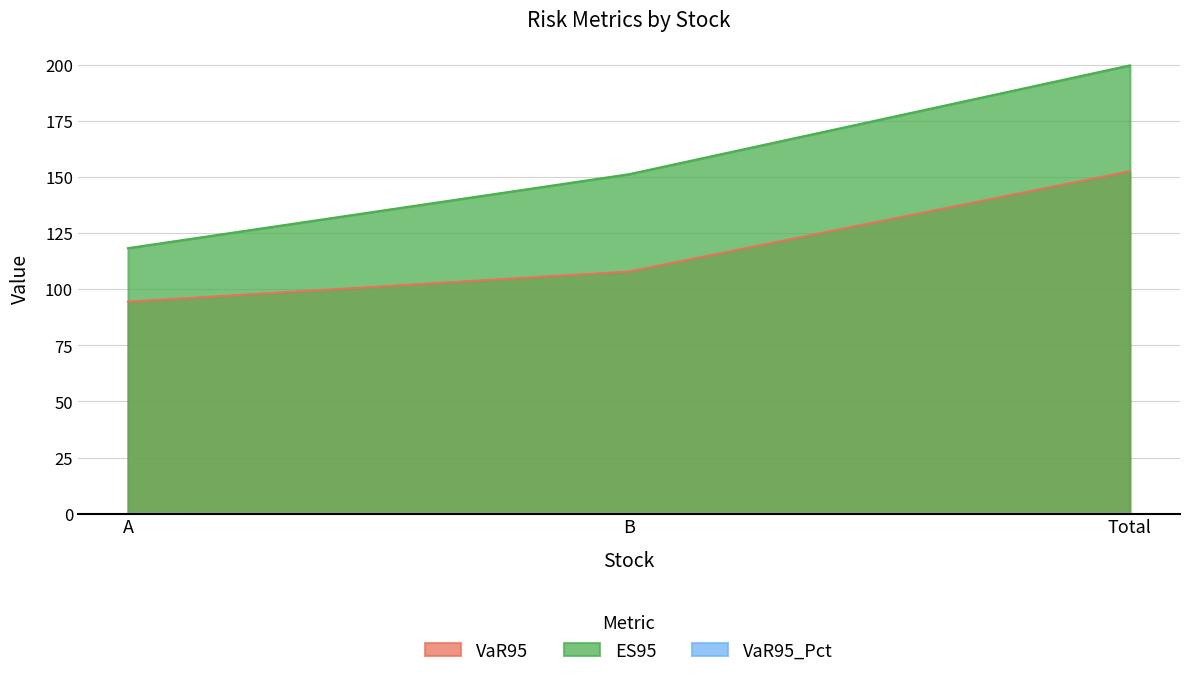

Is it true that VaR95_Pct equals 0.0 at A?

True